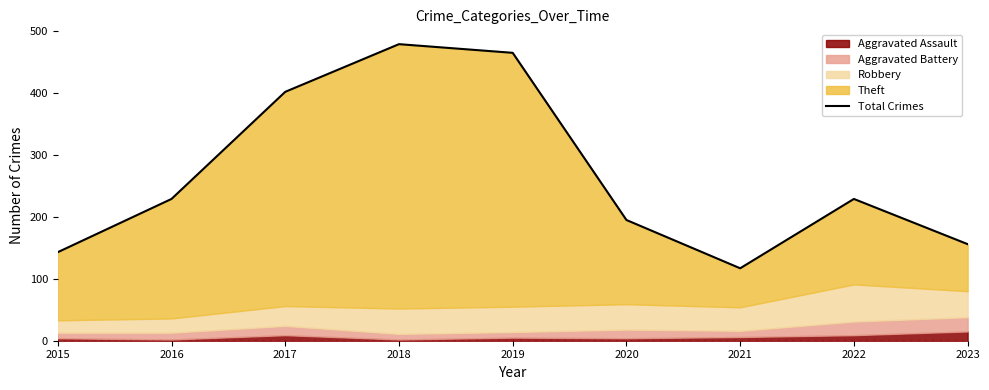

Reading left to right, transcribe all the data shown in this chart.

2015=143	2016=229	2017=402	2018=479	2019=465	2020=195	2021=117	2022=229	2023=156